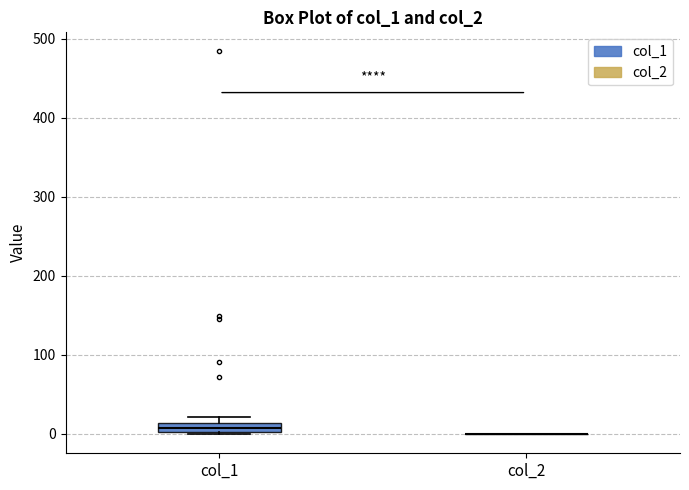

Where is the upper edge of the box for col_1 on the y-axis? The values are not printed on the chart, so give them approximately, as read against the axis.

10